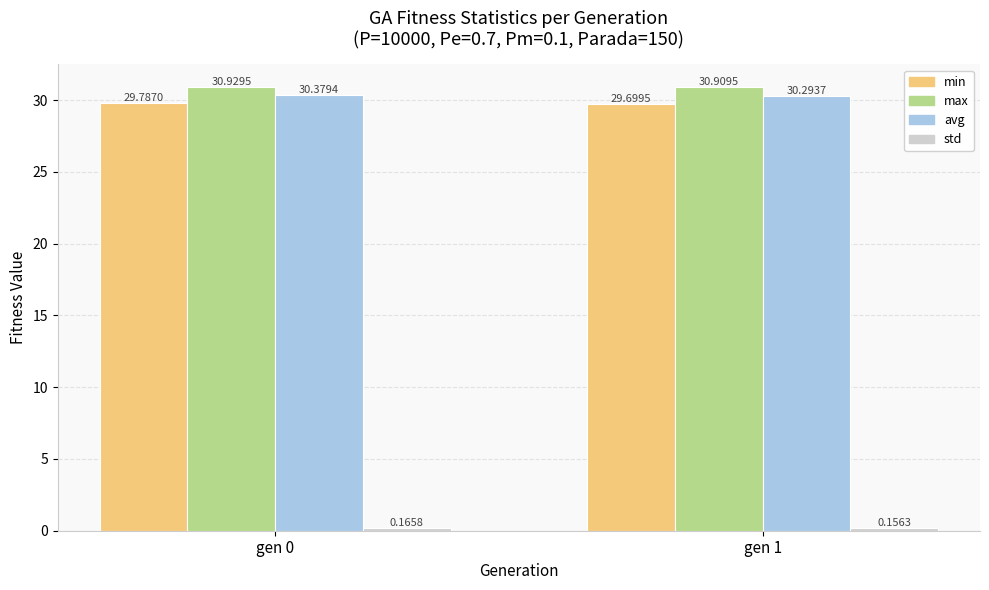

Which series has the largest range (max minus min)?

min